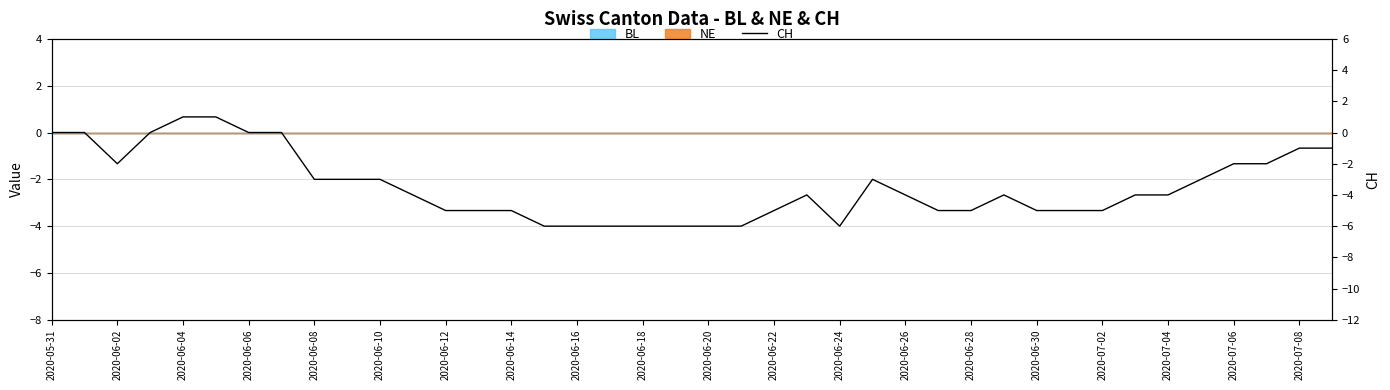

The chart shows a value of -1 at 37. True or false?

False